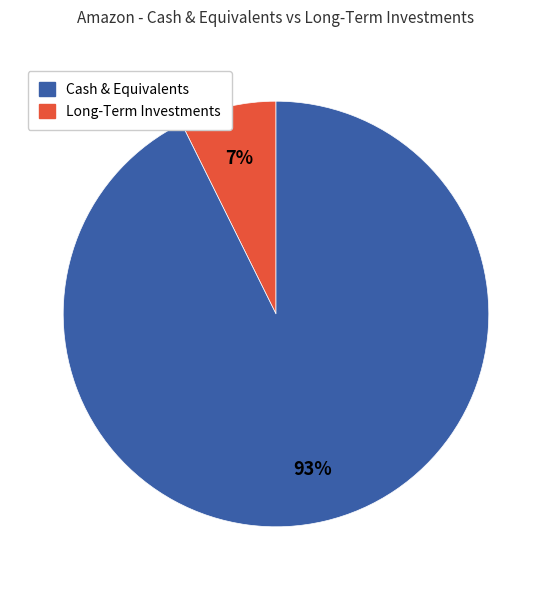

Does any single category account for the majority?

Yes